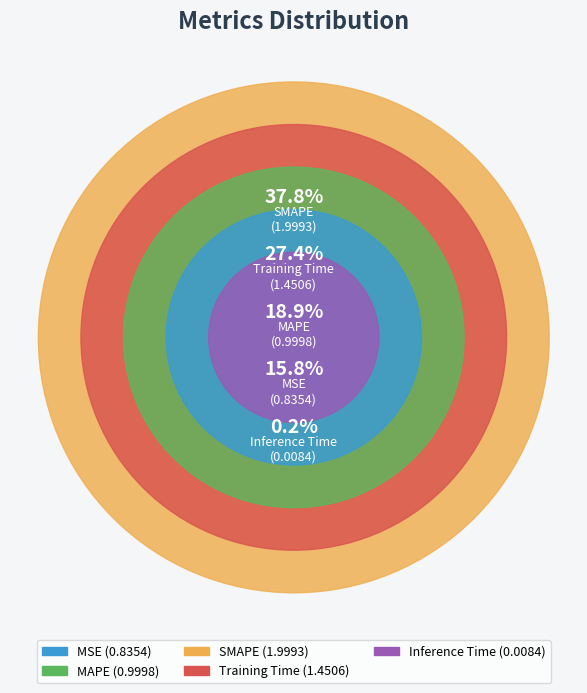

Count the number of slices in the pie.

5